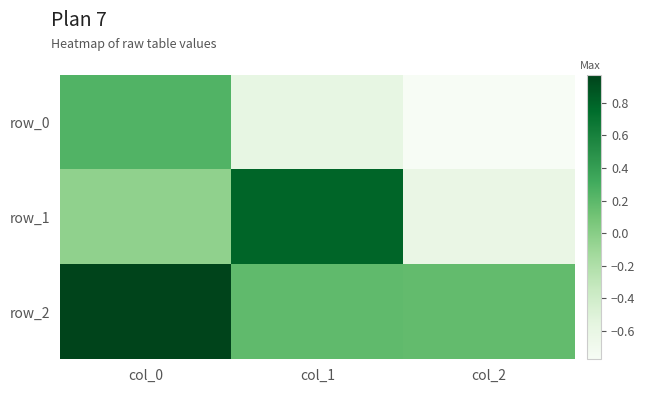

What is the approximate value of row_2 at col_1?

0.2